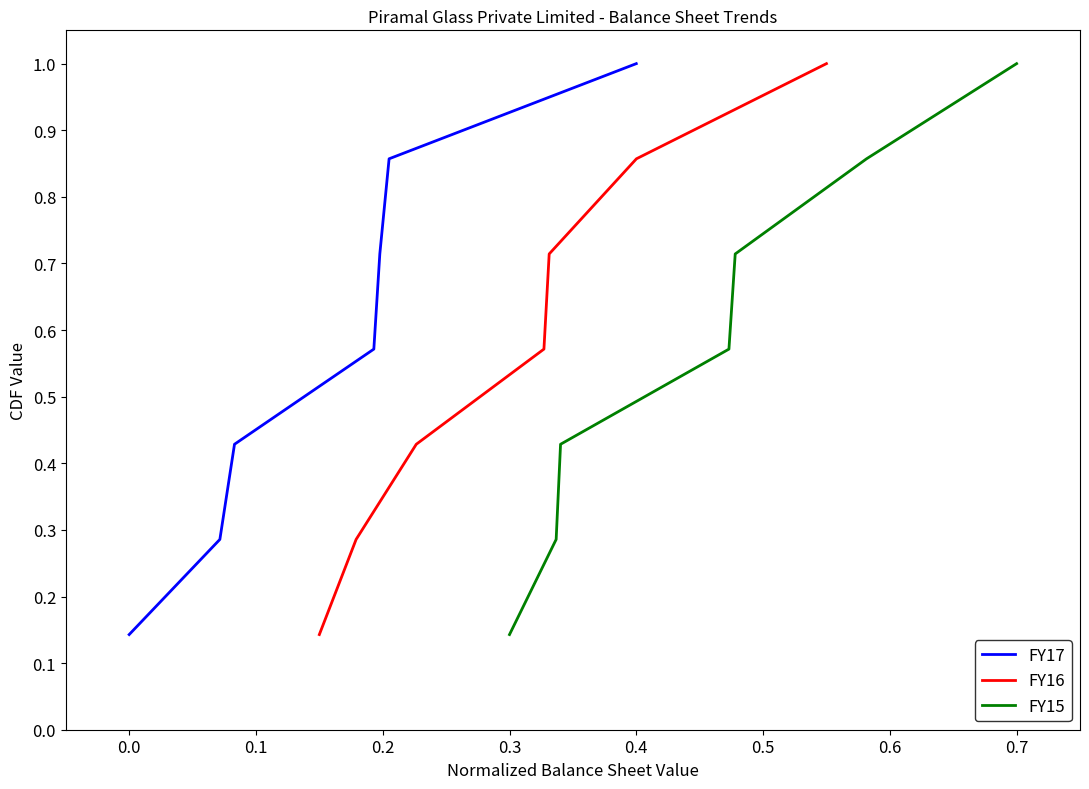

Reading left to right, transcribe all the data shown in this chart.

FY17: 0.1	0.3	0.4	0.6	0.7	0.9	1.0
FY16: 0.1	0.3	0.4	0.6	0.7	0.9	1.0
FY15: 0.1	0.3	0.4	0.6	0.7	0.9	1.0